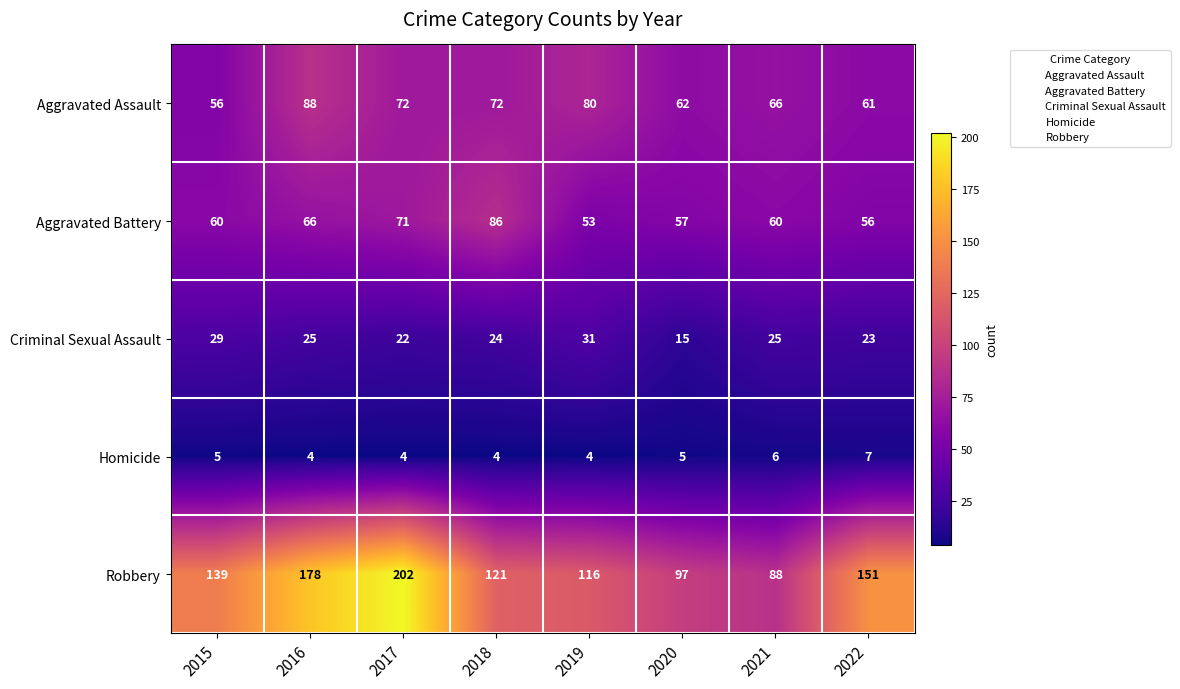

How many values in the Aggravated Assault series are below 72?

4